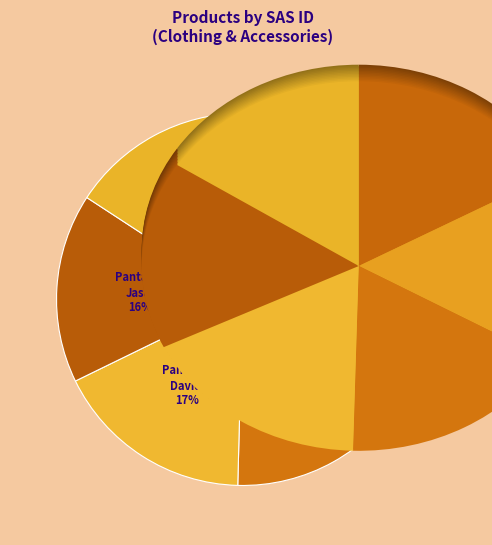

Rank the categories by value from highest to lowest.

Pantalon David, Jupe Coralia, Jean Bernardo, Jupe Carlie, Pantalon Jase, Sac Brigitte